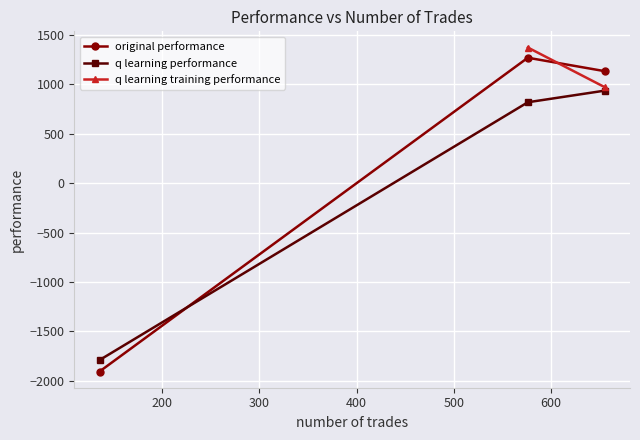

What is the value of the q learning performance point at the 3rd from the left?

934.4